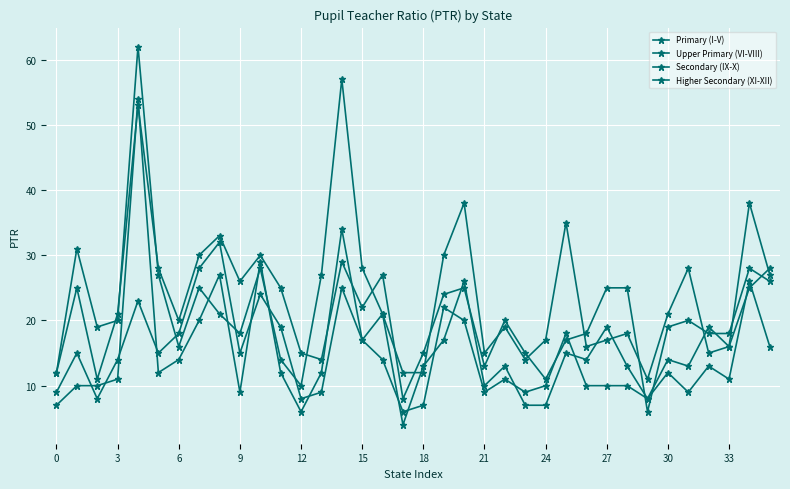

True or false: Higher Secondary (XI-XII) has more than 0 interior local peaks.

True